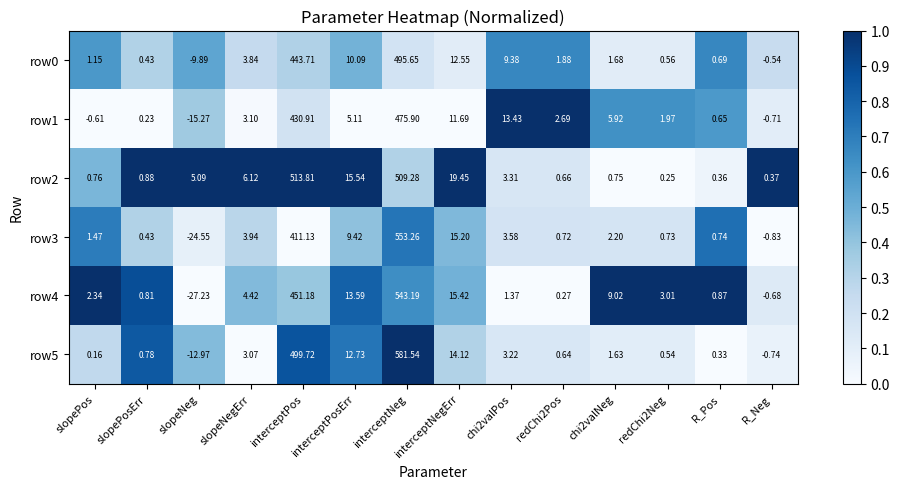

Is the value of row3 at slopeNeg greater than the value of row4 at R_Neg?

No